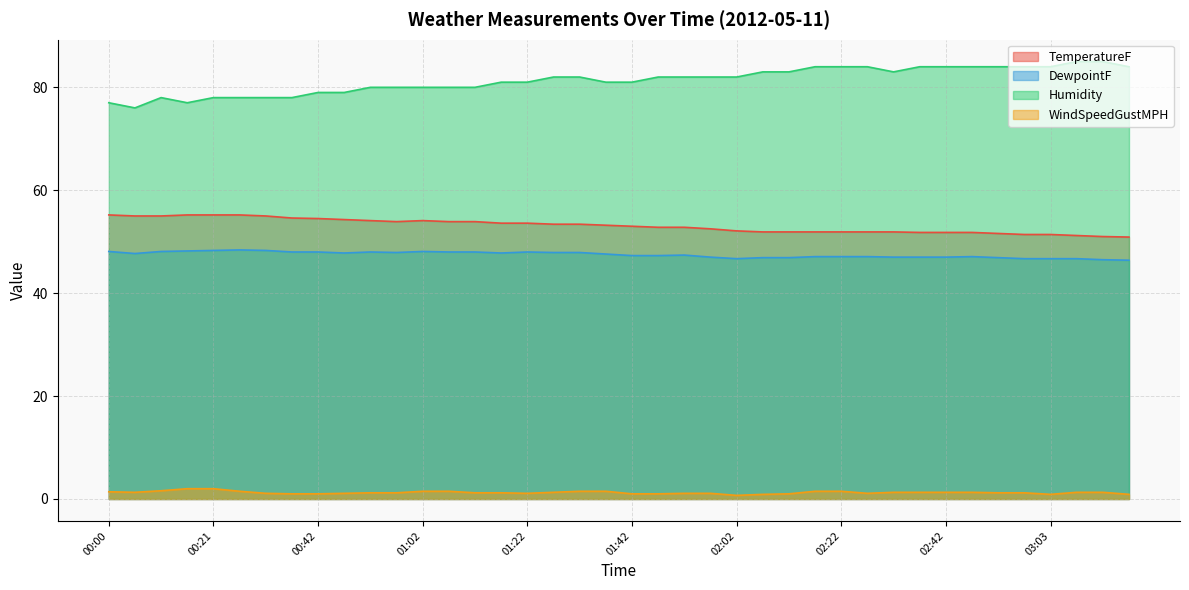

Count the Humidity values in the range 80 to 84.

28